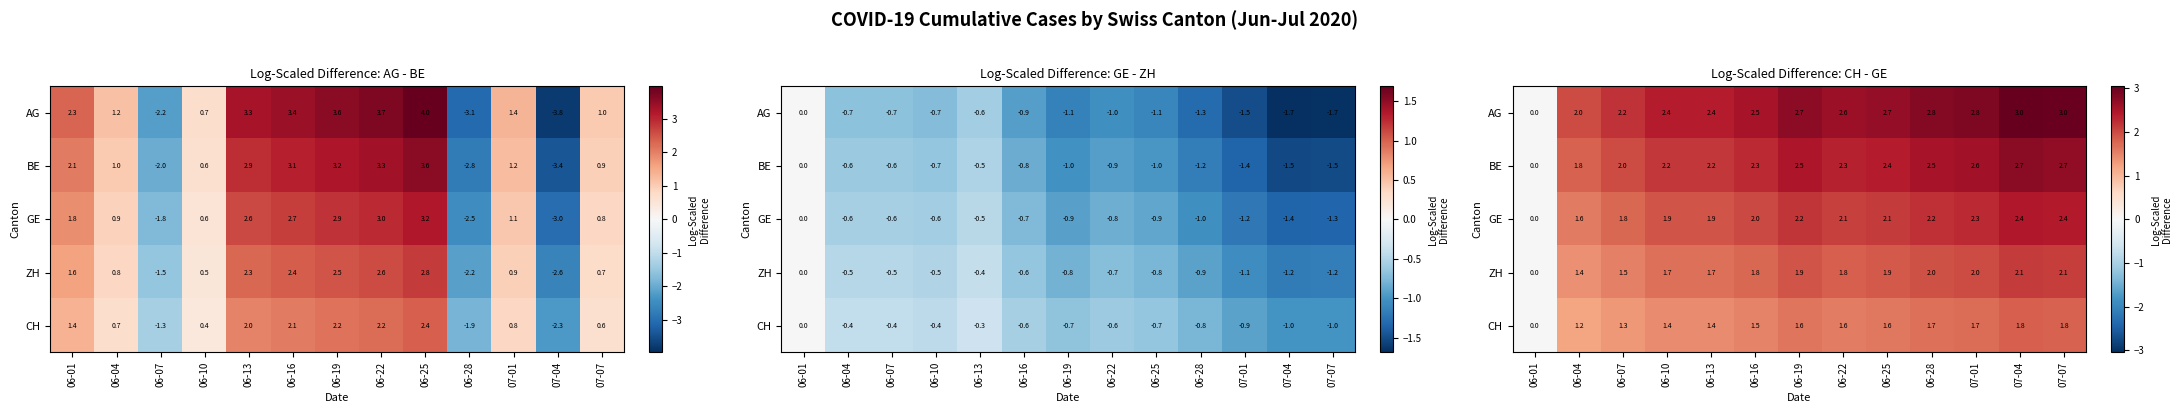

How many positive values does the GE series have?

12